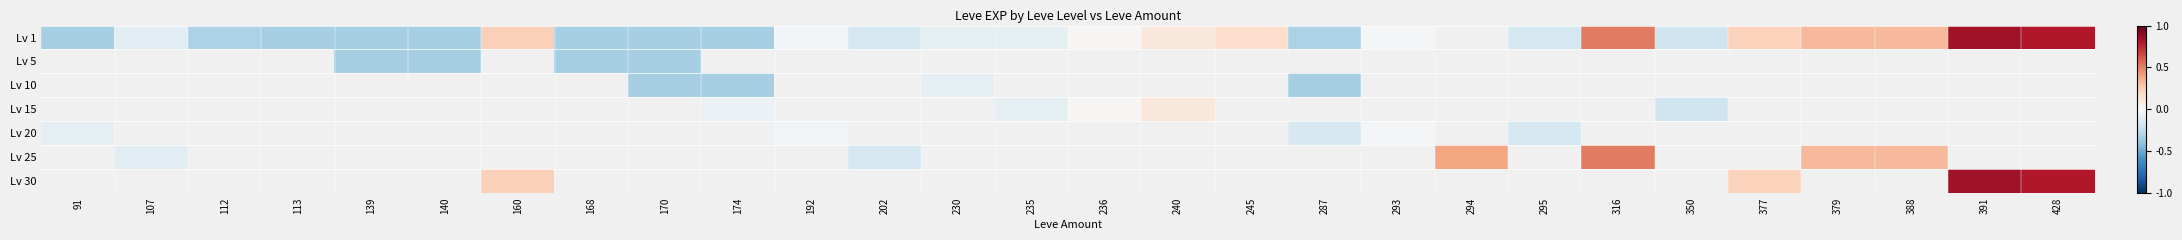

Which category has the highest value in the Lv 1 series?

391